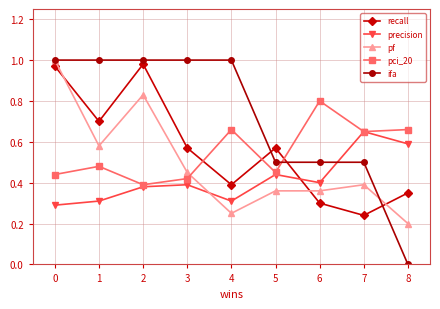

Which series changed the most between 3 and 8?

ifa